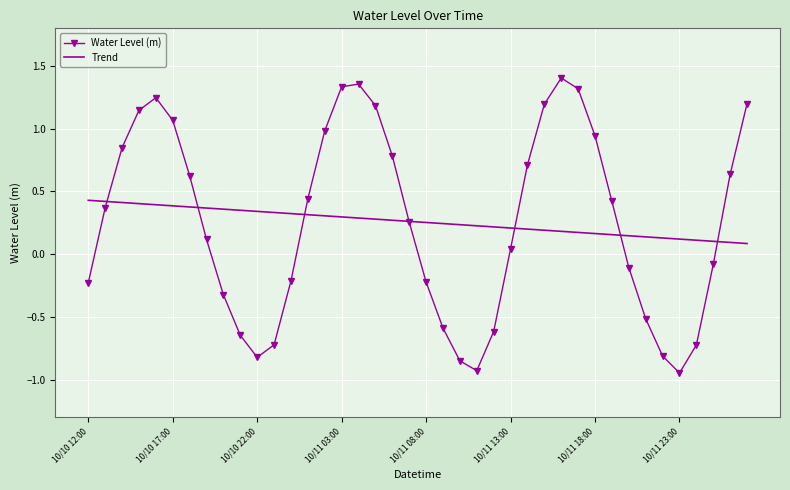

Rank the series at 10/11 03:00 from highest to lowest value.

Water Level (m), Trend